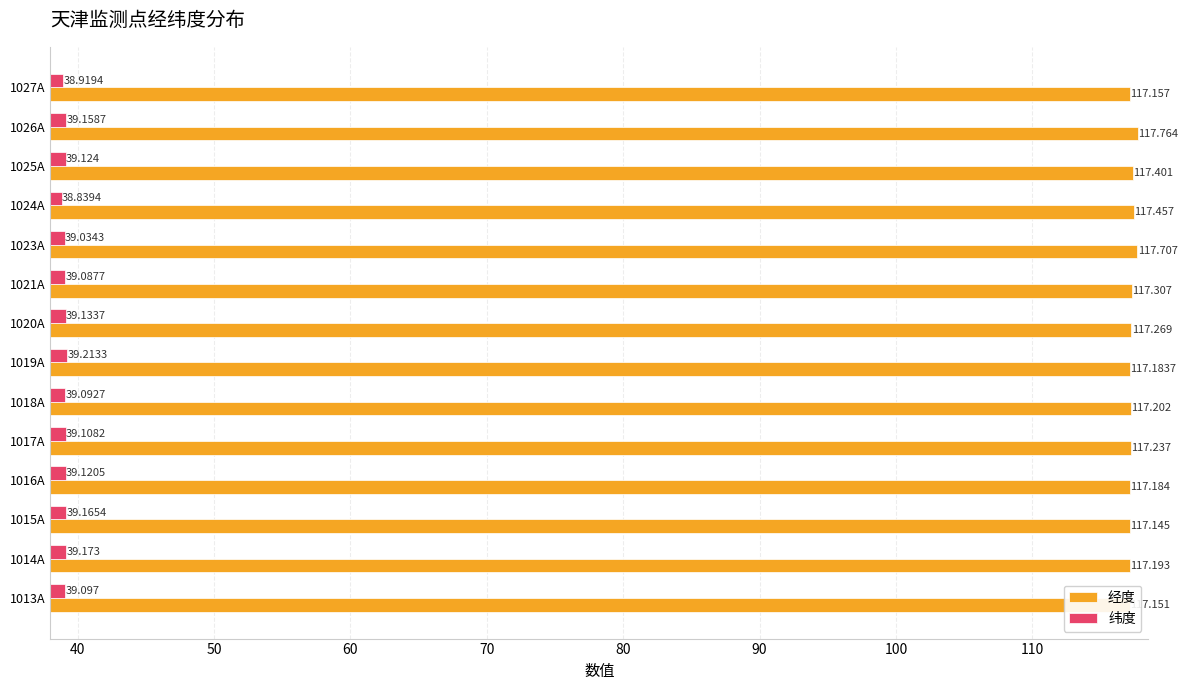

Between 1013A and 1025A, which series saw the biggest shift?

经度